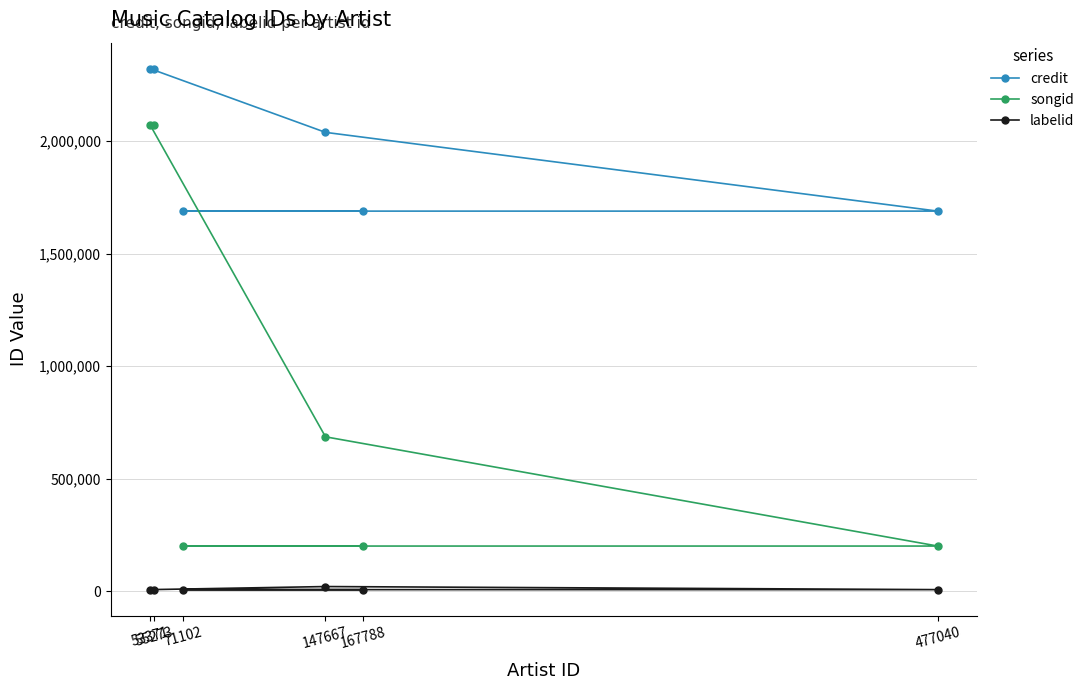

Reading right to left, what are all the values shown in this chart?

credit: 477040=1688590	167788=1688590	147667=2038454	71102=1688590	55273=2321211	53371=2321211
songid: 477040=200669	167788=200669	147667=685940	71102=200669	55273=2070707	53371=2070707
labelid: 477040=7081	167788=7081	147667=20760	71102=7081	55273=7081	53371=7081